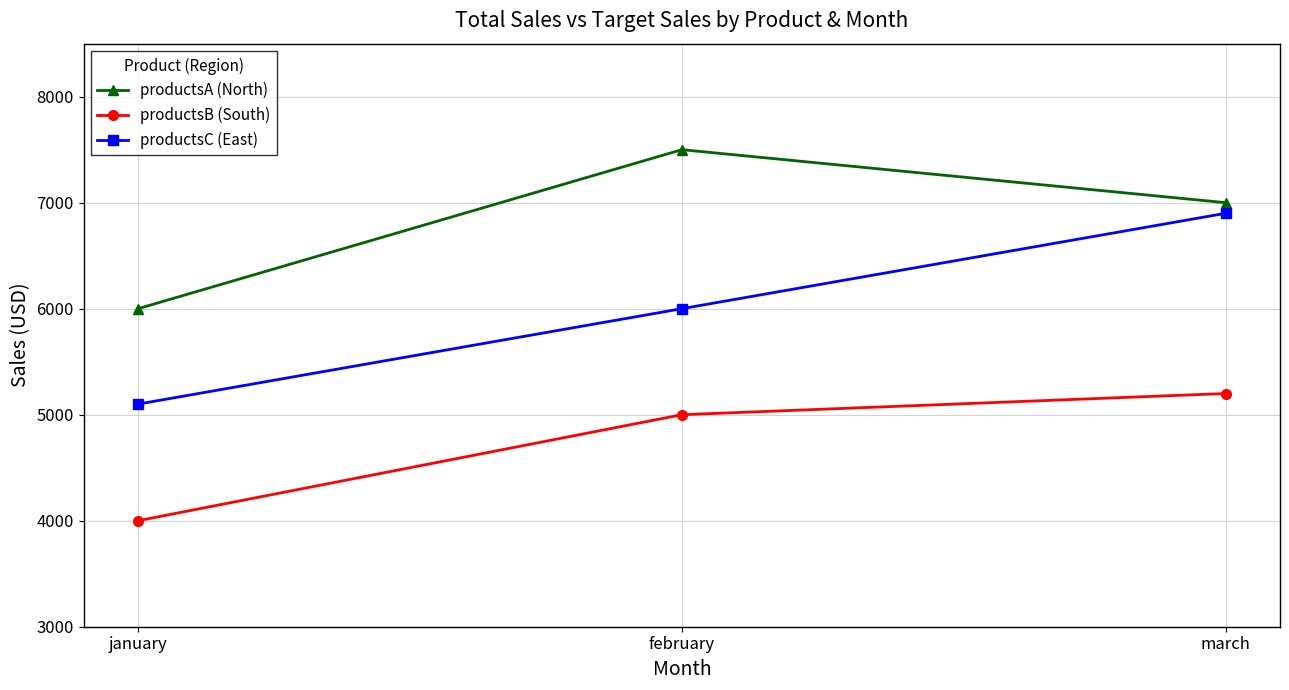

Which series changed the most between january and march?

productsC (East)